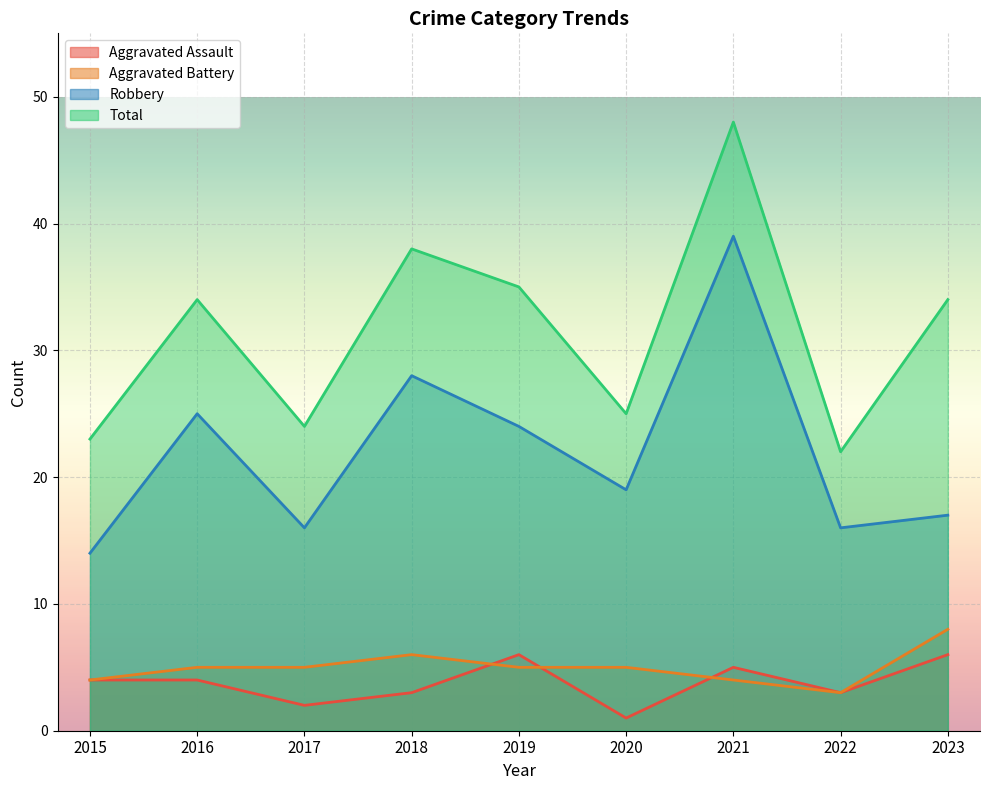

At how many categories does at least one series exceed 23?

7